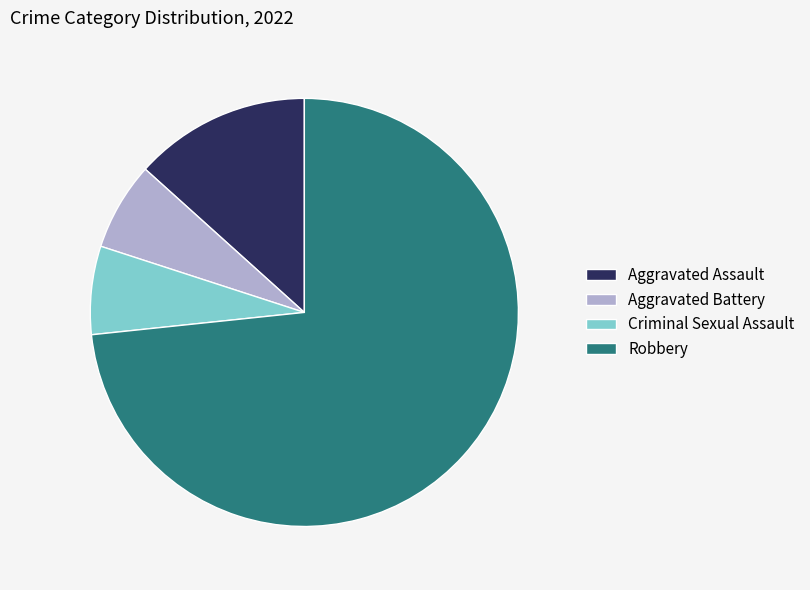

Between Criminal Sexual Assault and Robbery, which is larger?

Robbery